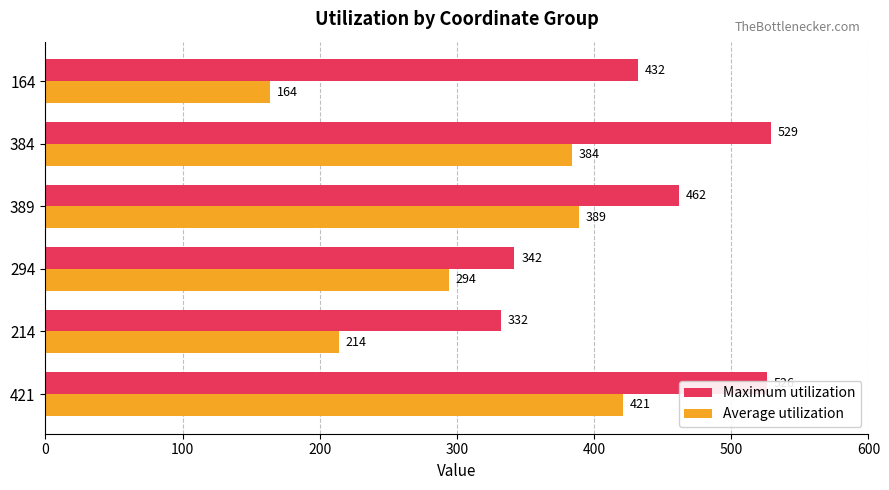

Rank the categories by Maximum utilization value from highest to lowest.

384, 421, 389, 164, 294, 214